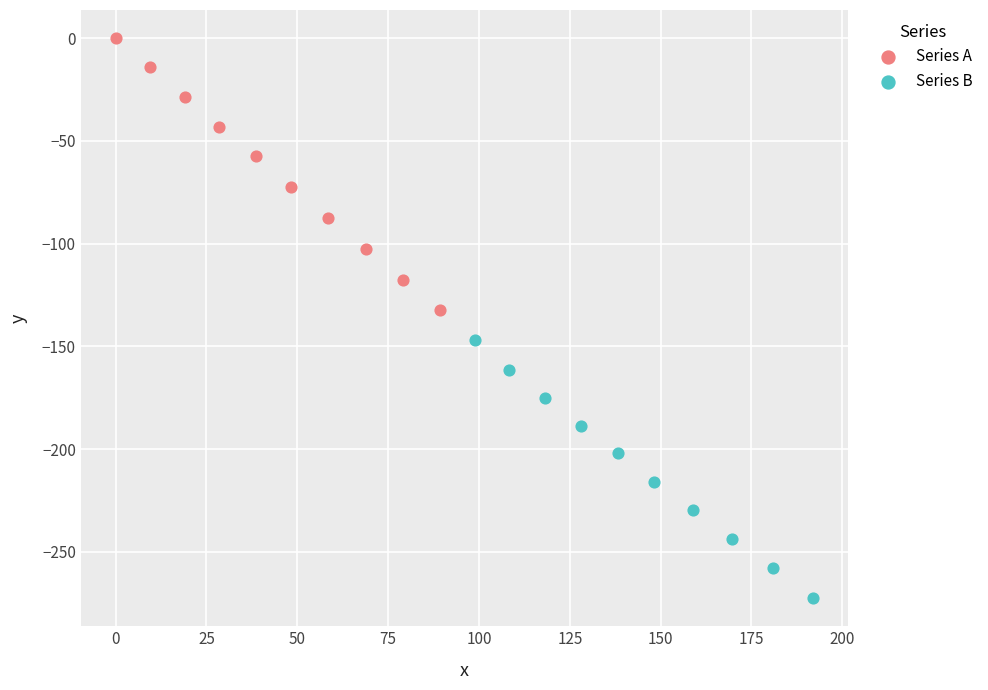

What are all the series names shown in the legend?

Series A, Series B